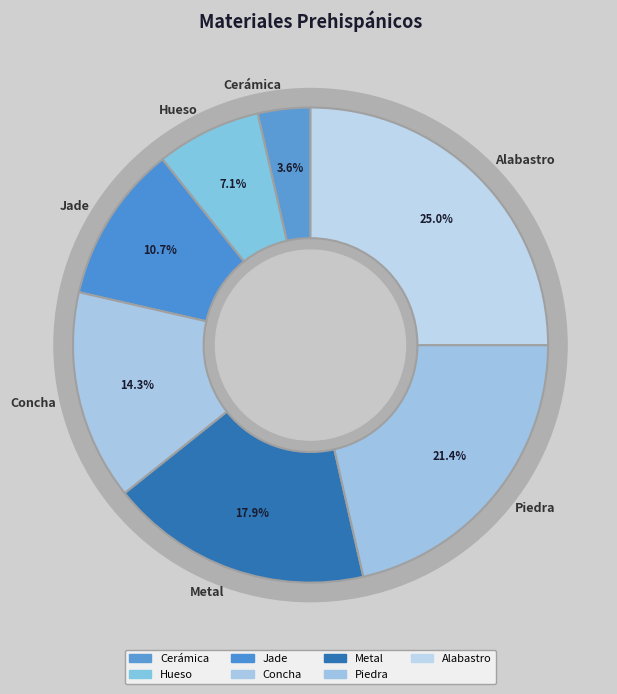

Between Jade and Piedra, which is larger?

Piedra